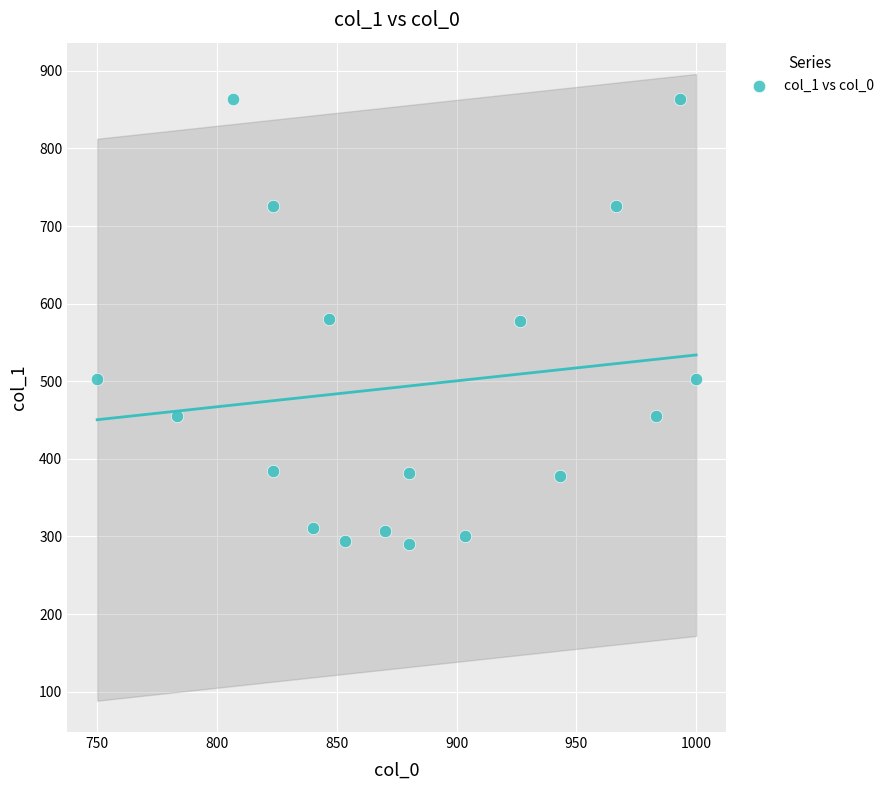

What is the range of X values (max minus min)?

250.0